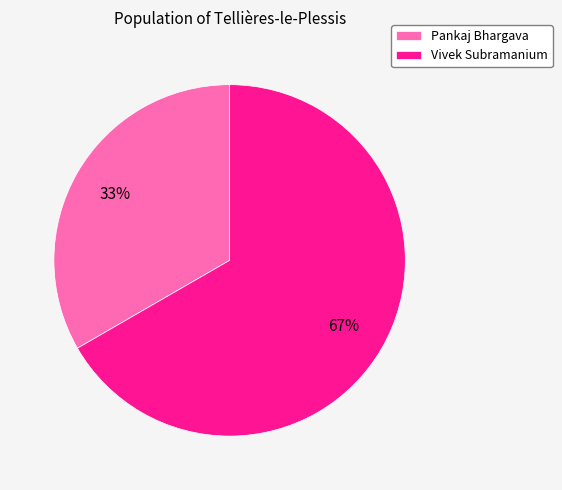

Is it true that Pankaj Bhargava is 25% of the pie?

False